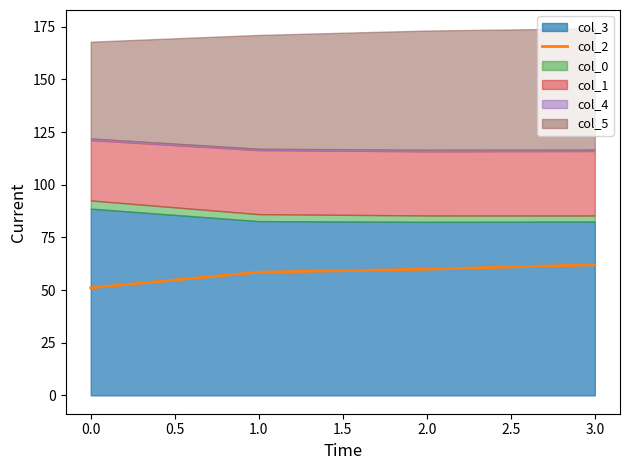

The value of col_2 at 3.0 is 14.6. True or false?

False